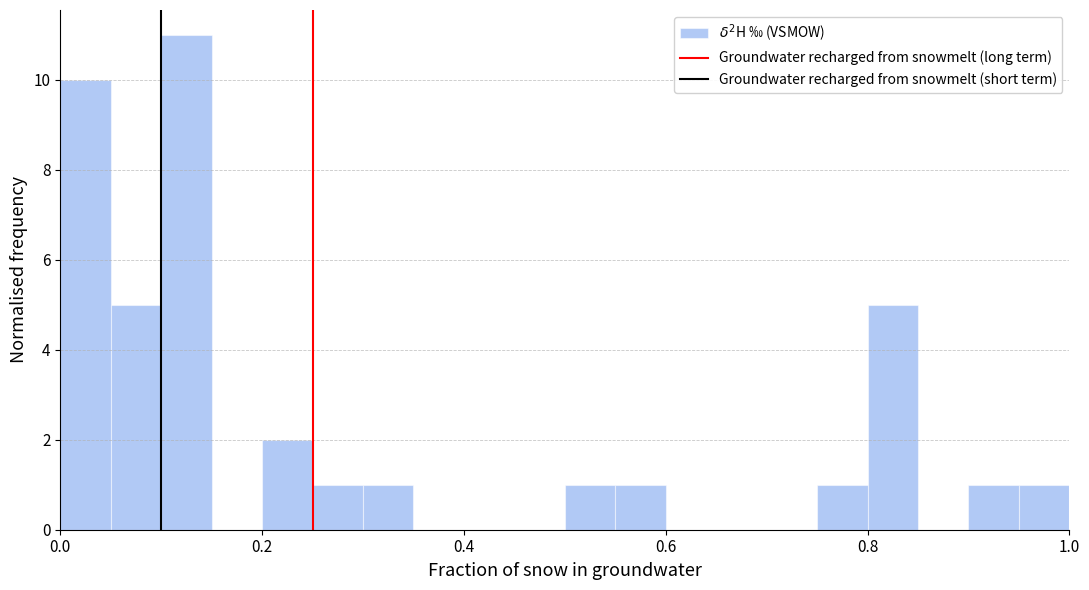

Around what value on the x-axis is the tallest bar? Give the approximate position of its centre, as read against the axis.

0.12